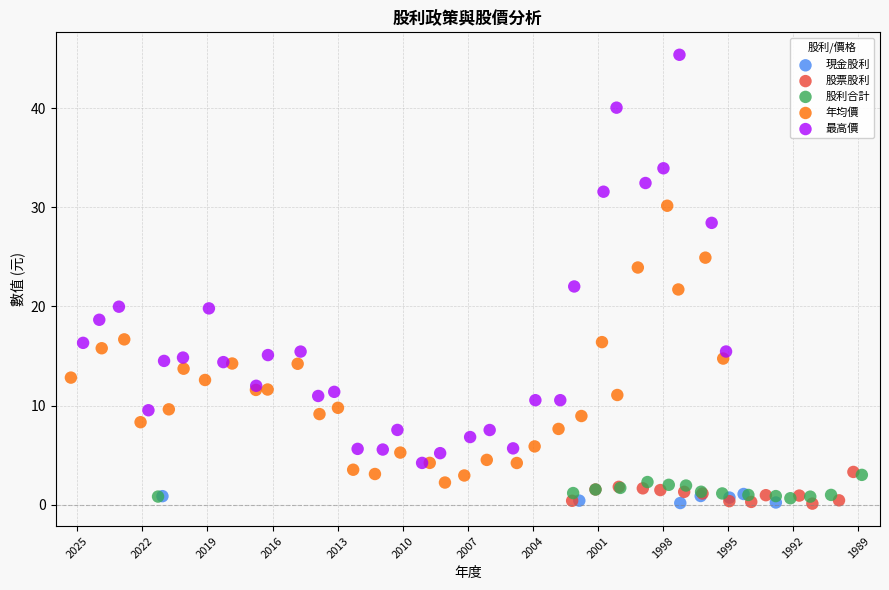

What are all the series names shown in the legend?

現金股利, 股票股利, 股利合計, 年均價, 最高價